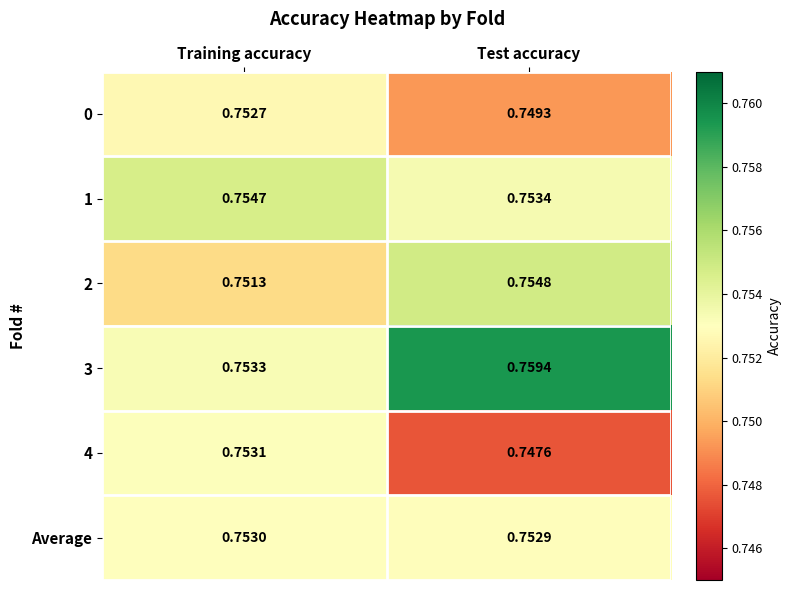

Between Training accuracy and Test accuracy, which series saw the biggest shift?

3